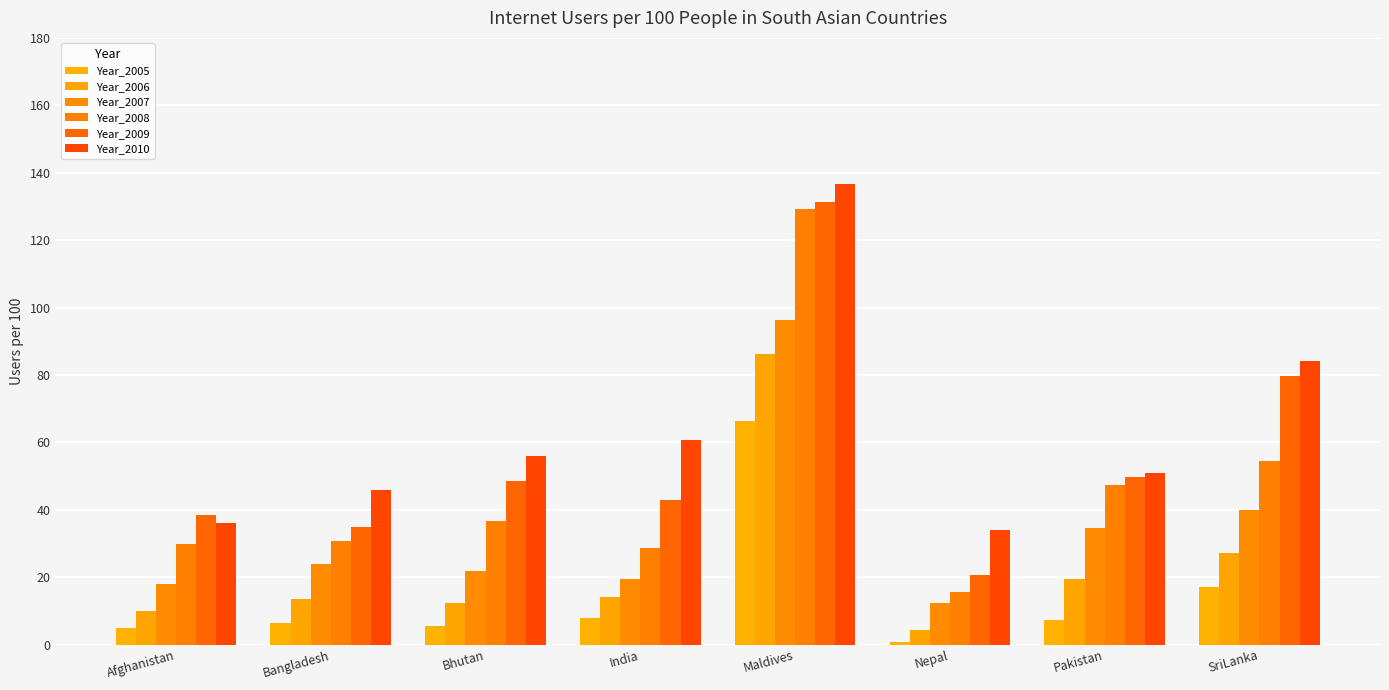

What is the minimum value shown in the chart?

0.9